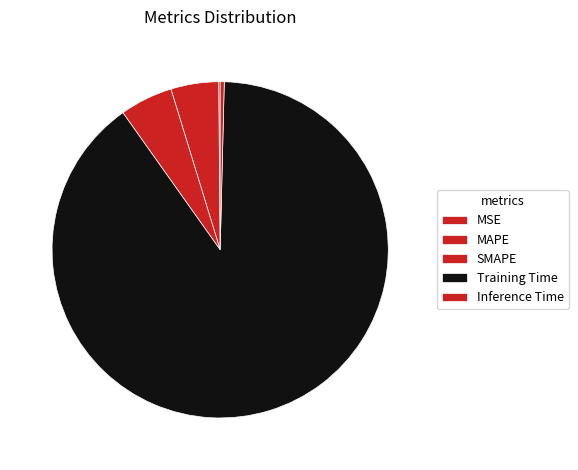

What is the total percentage of Training Time and SMAPE?

94.9%